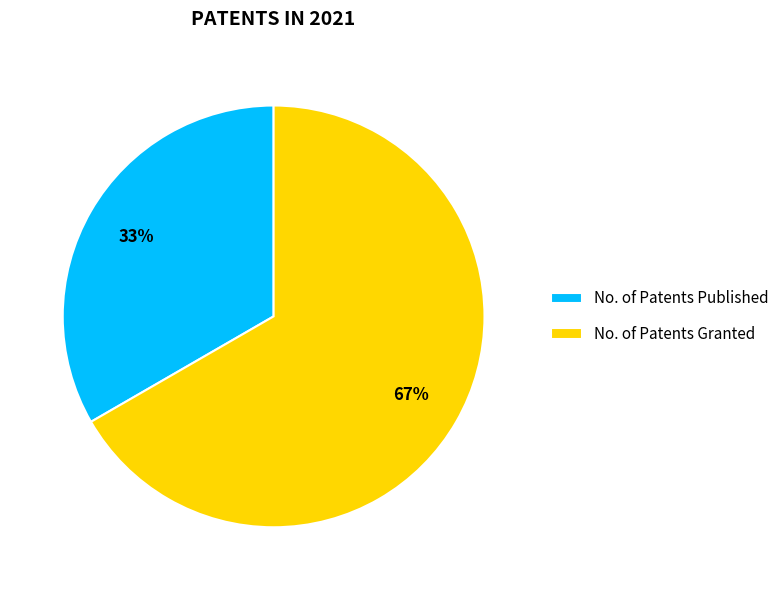

Which category has the smallest portion of the pie?

No. of Patents Published